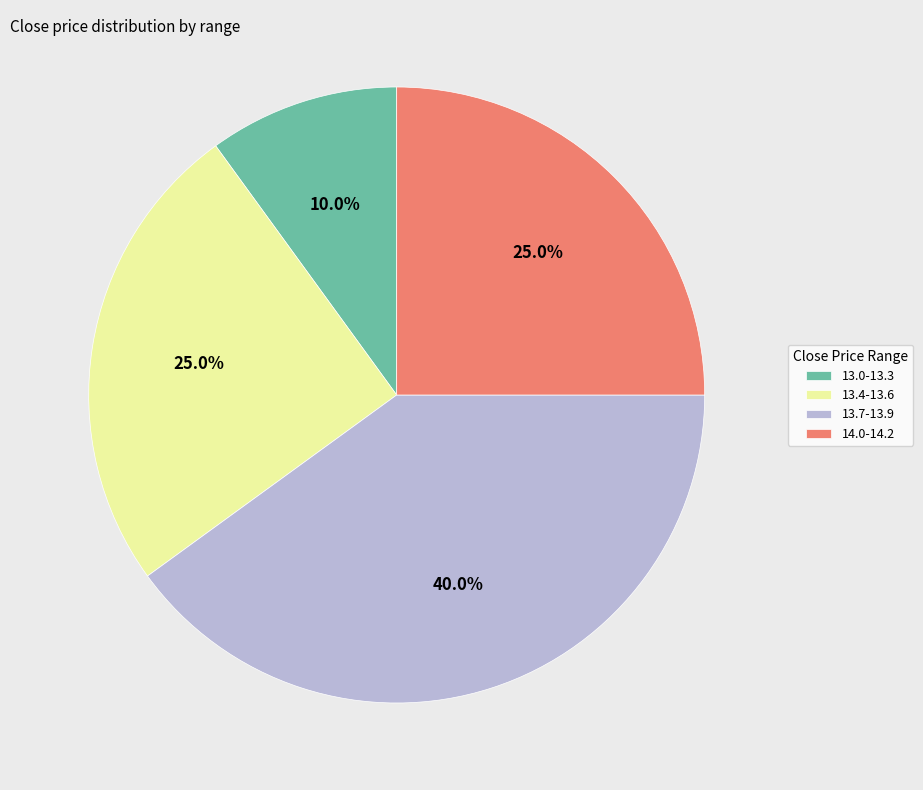

Is there any slice that represents more than half of the pie?

No